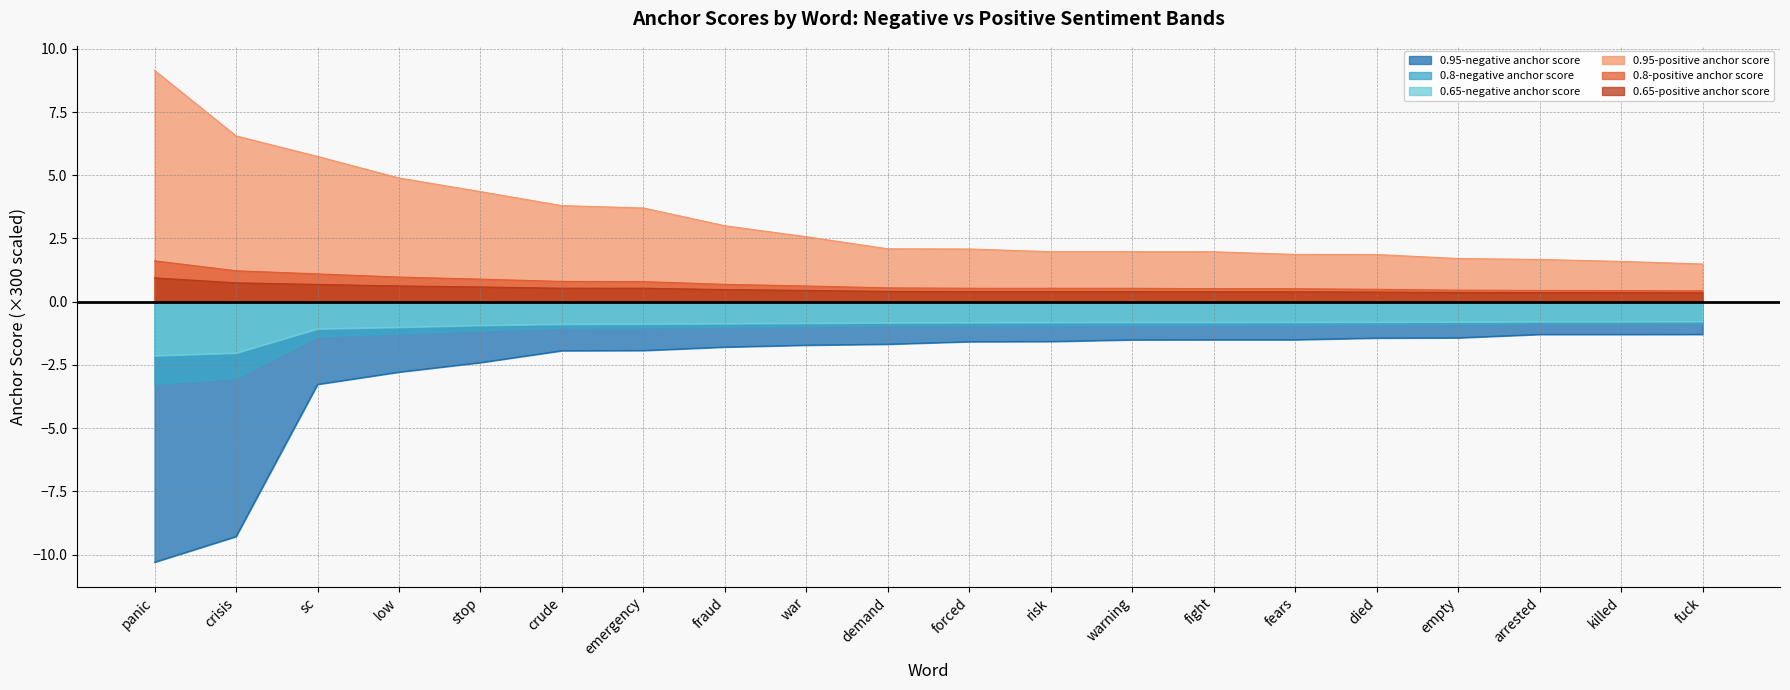

Reading left to right, what are all the values shown in this chart?

0.95-negative anchor score: -10.3	-9.3	-3.3	-2.8	-2.4	-1.9	-1.9	-1.8	-1.7	-1.7	-1.6	-1.6	-1.5	-1.5	-1.5	-1.4	-1.4	-1.3	-1.3	-1.3
0.95-positive anchor score: 9.1	6.6	5.7	4.9	4.4	3.8	3.7	3.0	2.6	2.1	2.1	2.0	2.0	2.0	1.9	1.9	1.7	1.7	1.6	1.5
0.8-negative anchor score: -3.2	-3.0	-1.4	-1.3	-1.1	-1.0	-1.0	-1.0	-1.0	-0.9	-0.9	-0.9	-0.9	-0.9	-0.9	-0.9	-0.9	-0.9	-0.9	-0.9
0.8-positive anchor score: 1.6	1.2	1.1	1.0	0.9	0.8	0.8	0.7	0.6	0.5	0.5	0.5	0.5	0.5	0.5	0.5	0.5	0.4	0.4	0.4
0.65-negative anchor score: -2.1	-2.0	-1.1	-1.0	-0.9	-0.9	-0.9	-0.9	-0.8	-0.8	-0.8	-0.8	-0.8	-0.8	-0.8	-0.8	-0.8	-0.8	-0.8	-0.8
0.65-positive anchor score: 0.9	0.7	0.7	0.6	0.6	0.5	0.5	0.5	0.4	0.4	0.4	0.4	0.4	0.4	0.4	0.4	0.4	0.4	0.4	0.4